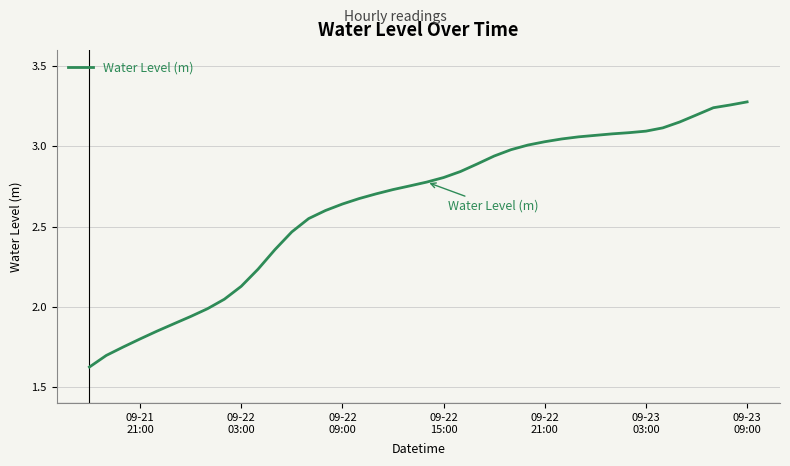

What is the difference between the maximum and minimum values?

1.7